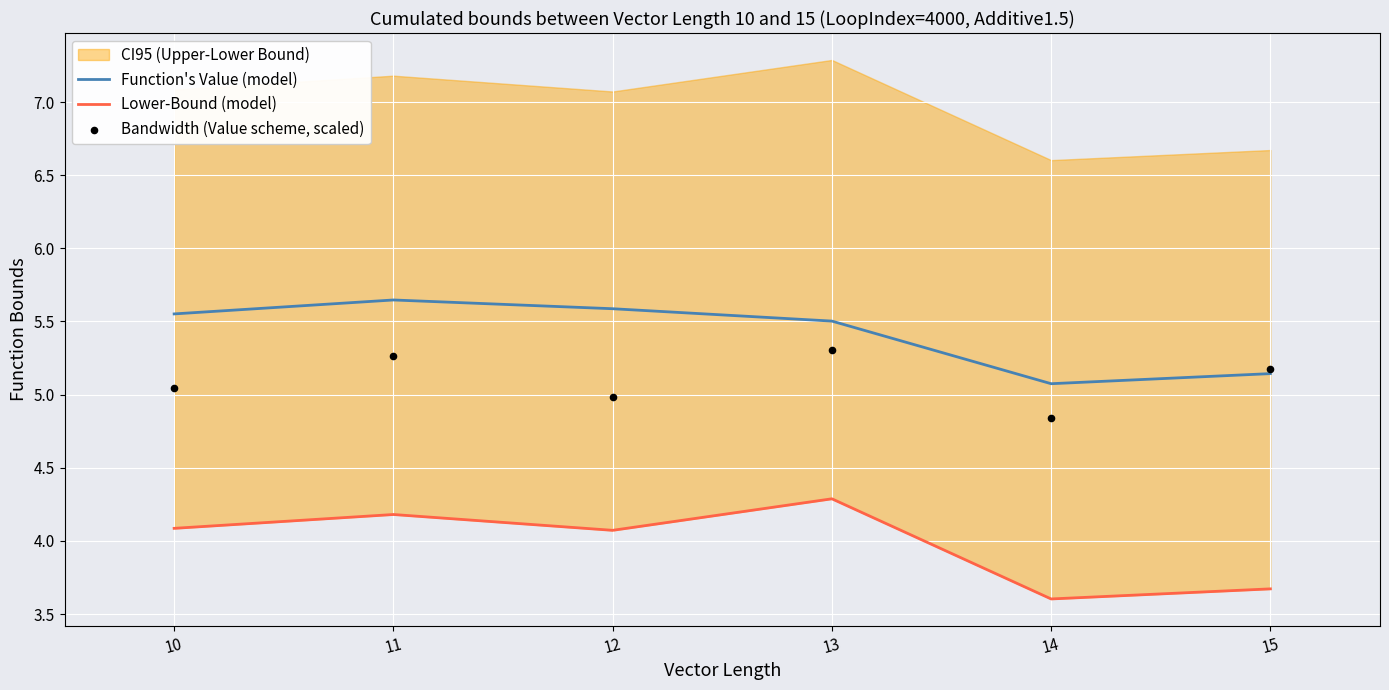

At how many categories does at least one series exceed 4?

6